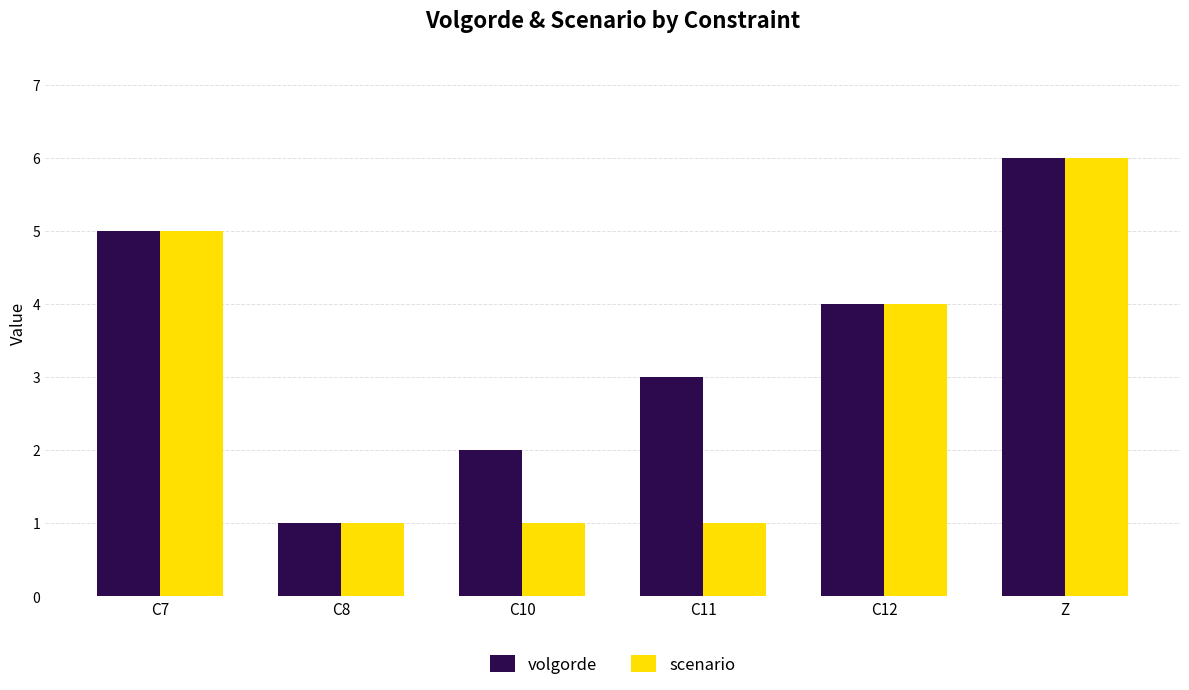

How many series are shown in this chart?

2